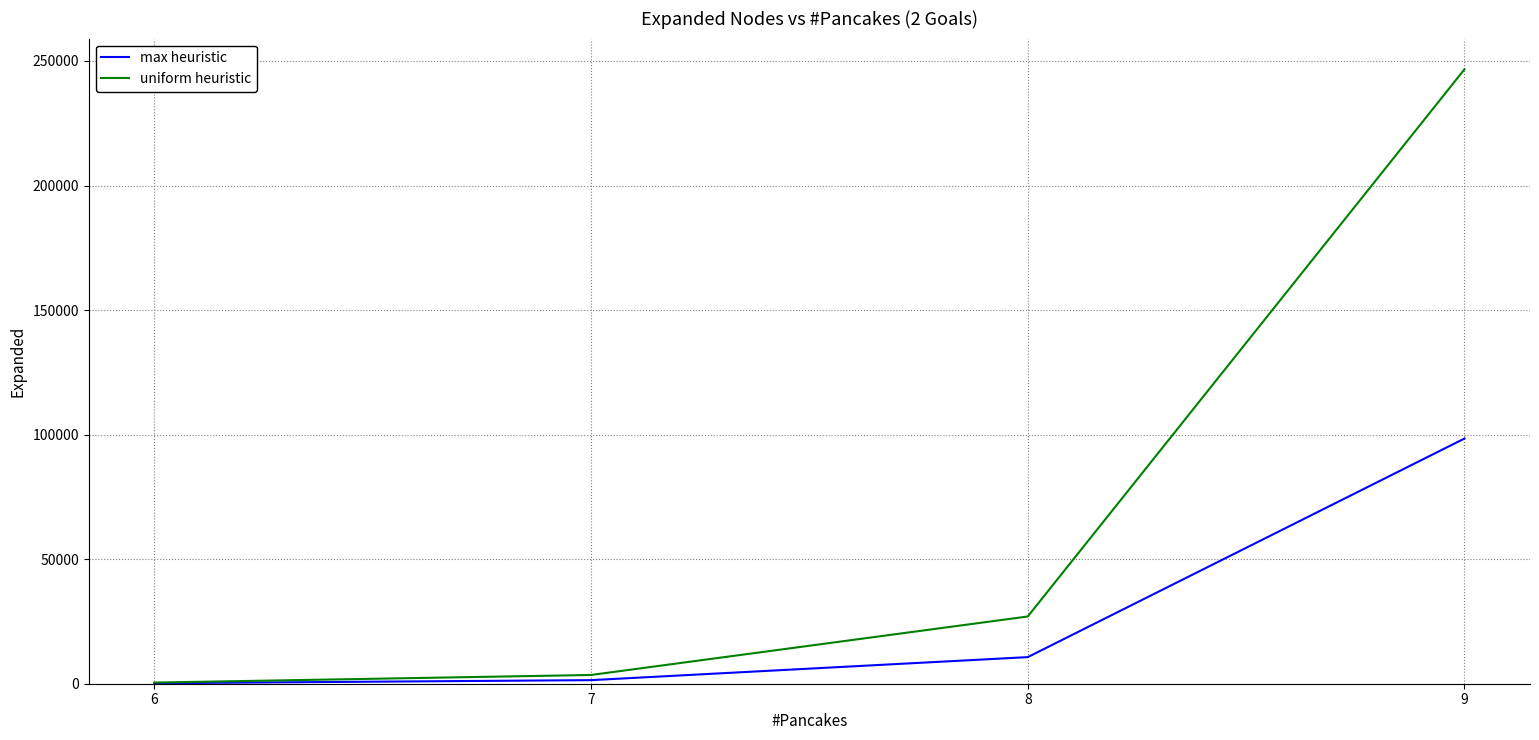

Is this an area chart (filled region under the line)?

No